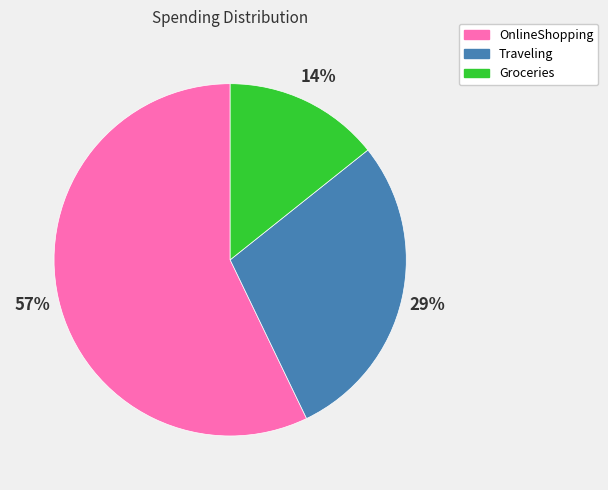

Which has a higher value, Groceries or OnlineShopping?

OnlineShopping